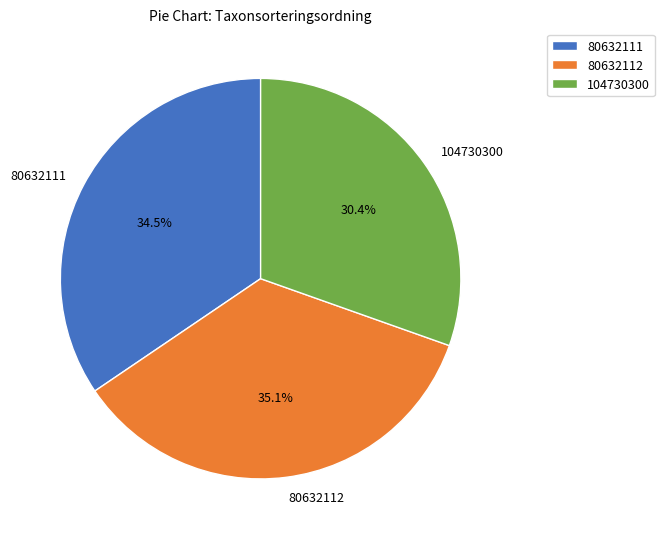

Is the sum of 104730300 and 80632111 greater than half?

Yes